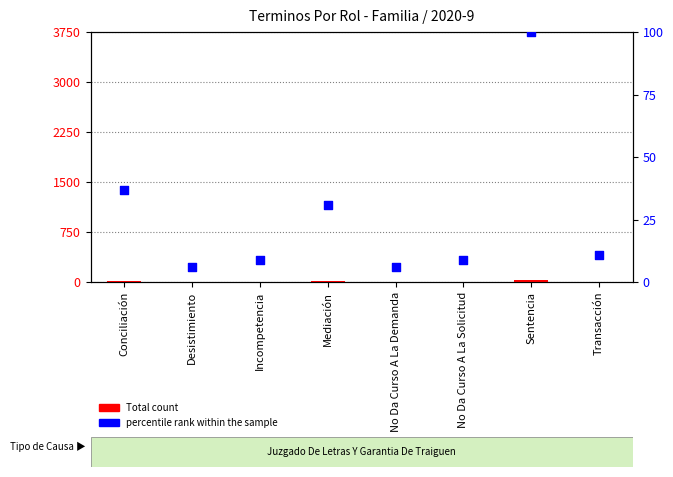

Which series contains the lowest Y value?

Total count